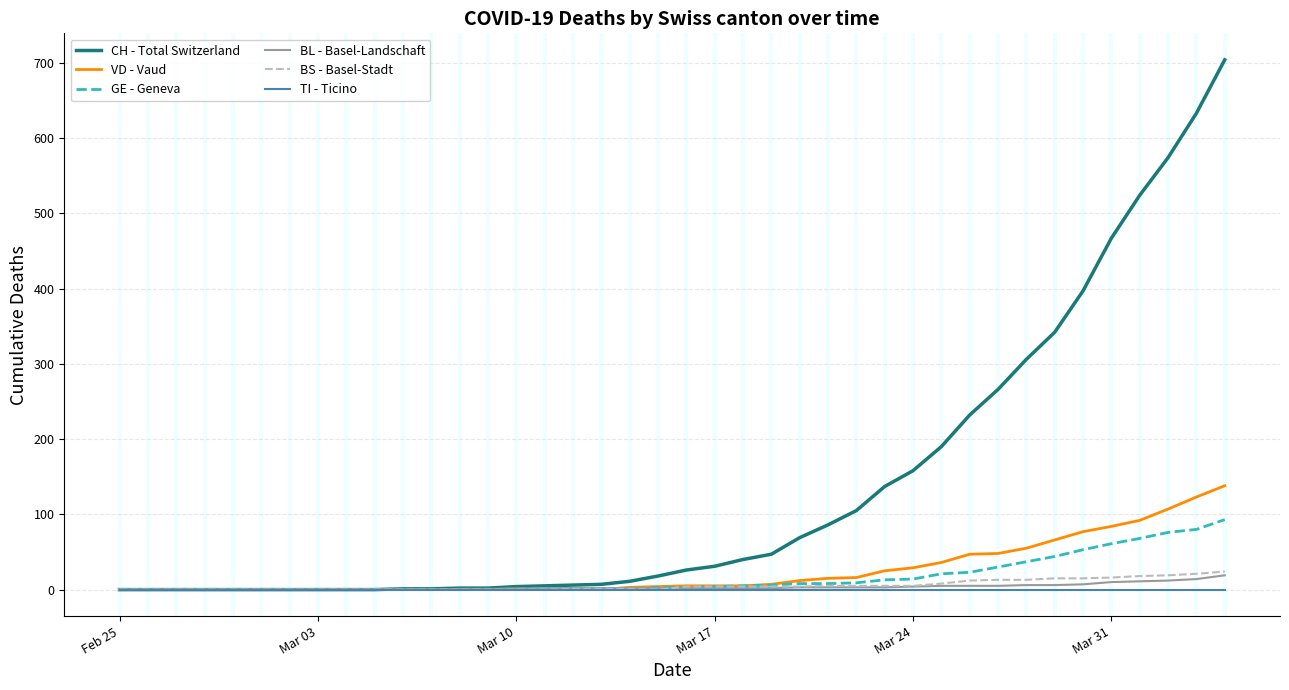

Which series has the widest spread of values?

CH - Total Switzerland